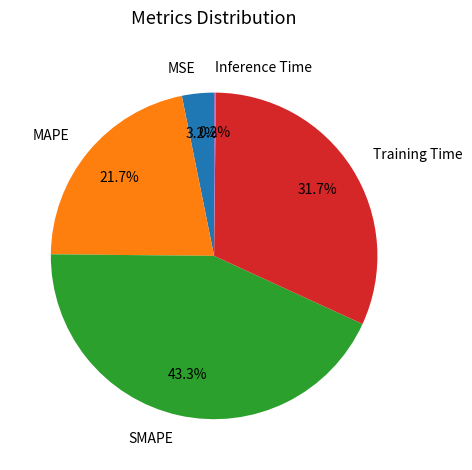

The SMAPE slice represents 55% of the pie. True or false?

False